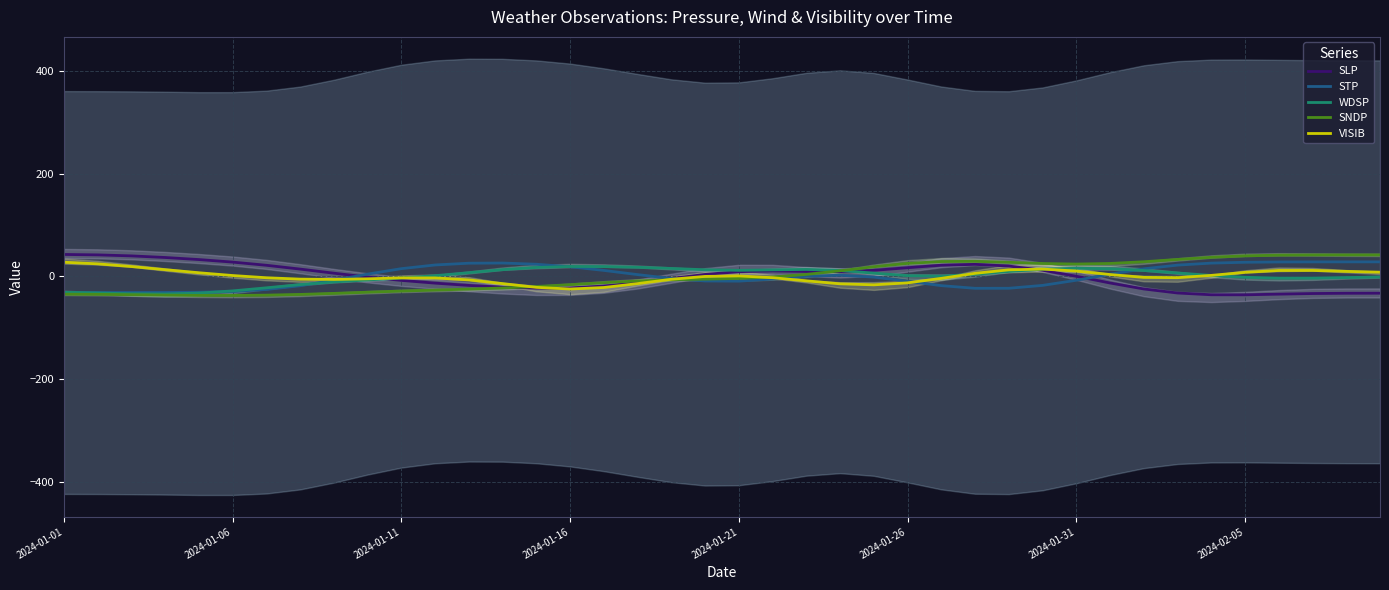

Does the chart display data point markers on the line(s)?

No